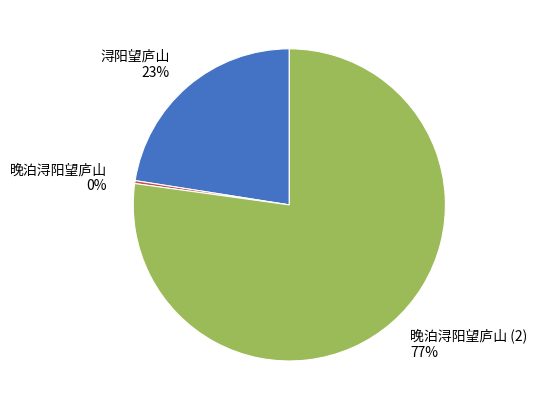

Which has a higher value, 浔阳望庐山 or 晚泊浔阳望庐山?

浔阳望庐山